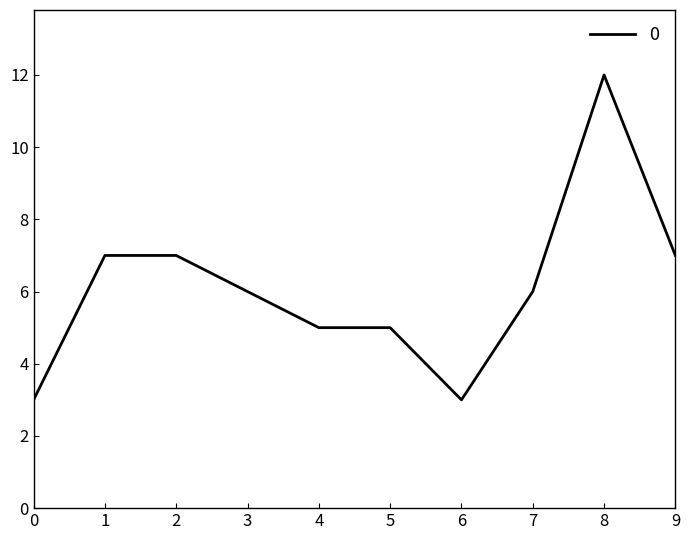

Read the value at 1.

7